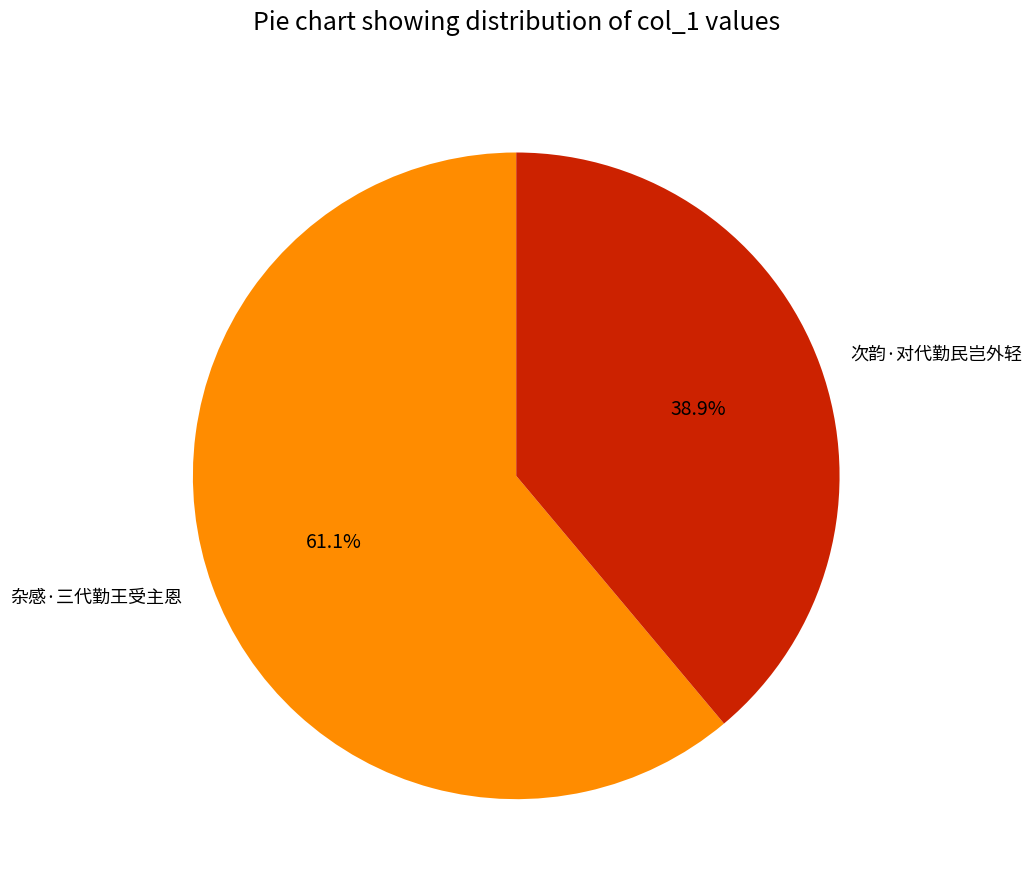

How many segments does this pie chart have?

2